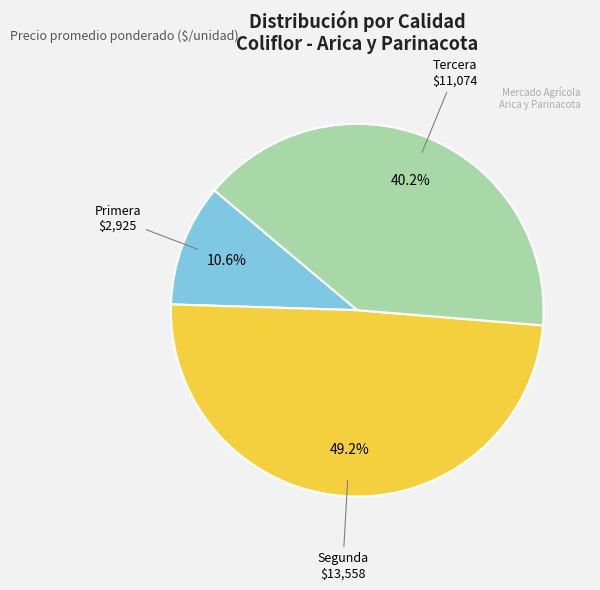

Which slice is the smallest?

Primera